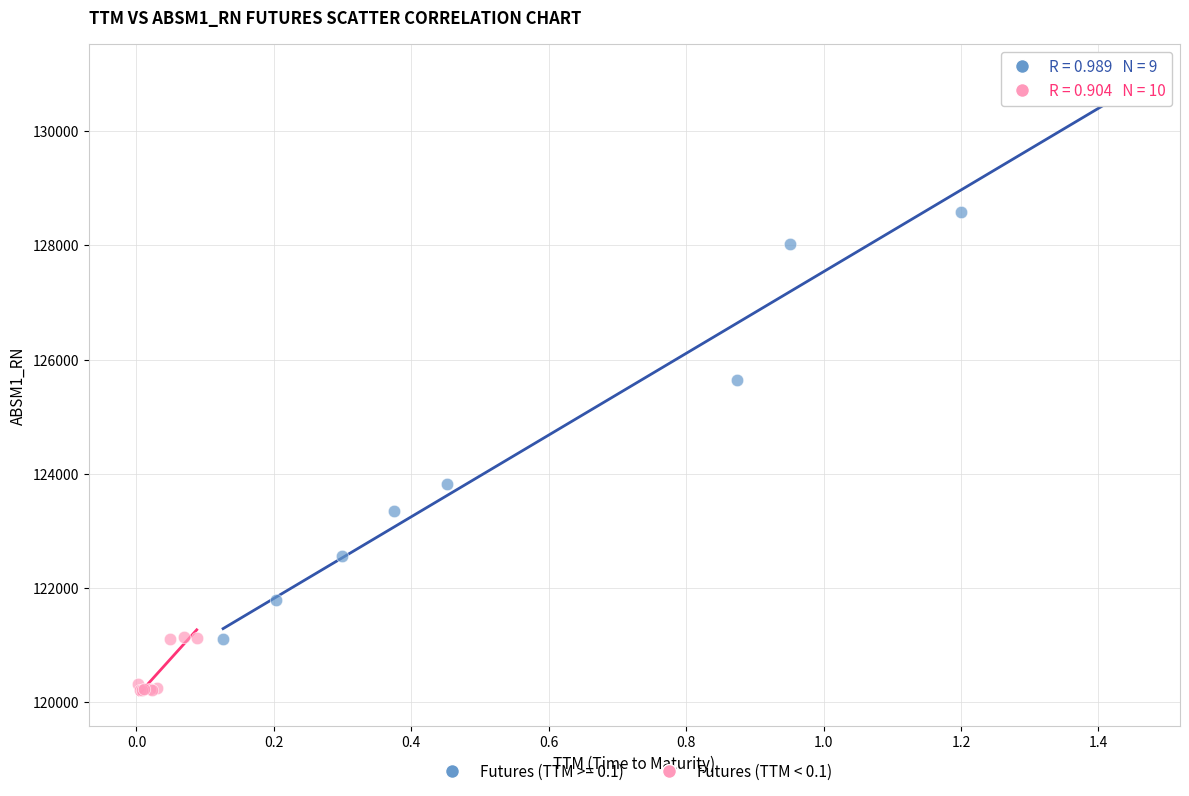

Which series contains the highest Y value?

Futures (TTM >= 0.1)